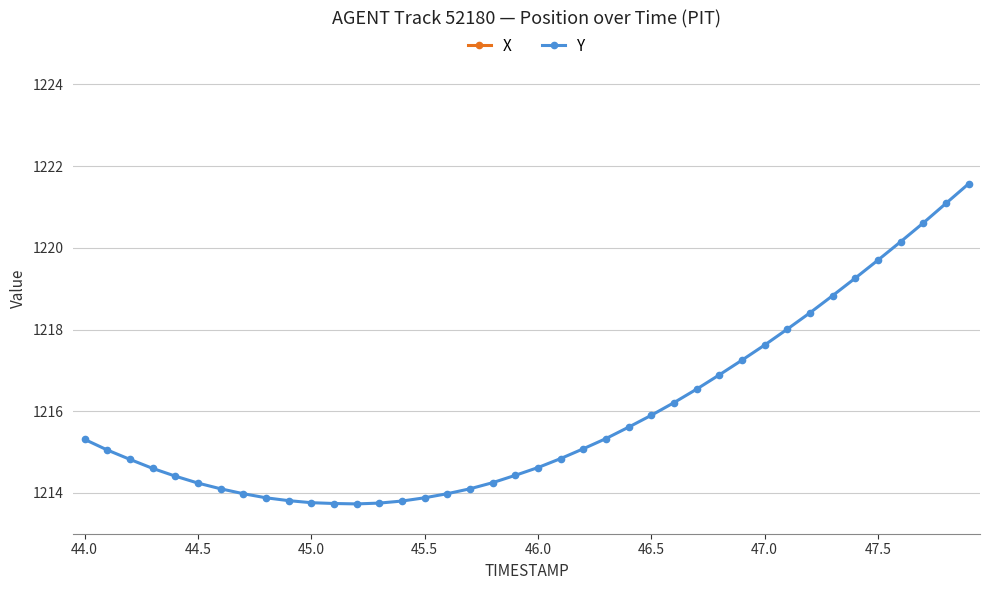

True or false: X and Y cross at least once.

False